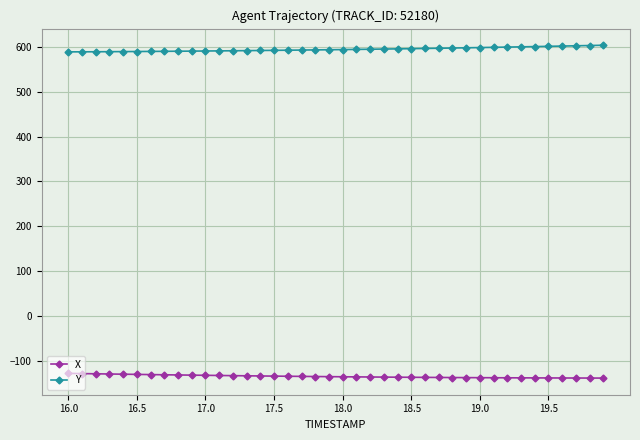

At how many categories does at least one series exceed 371?

40